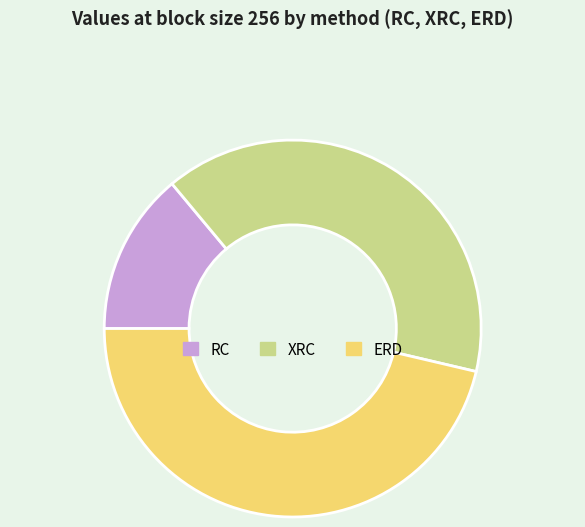

Count the number of slices in the pie.

3